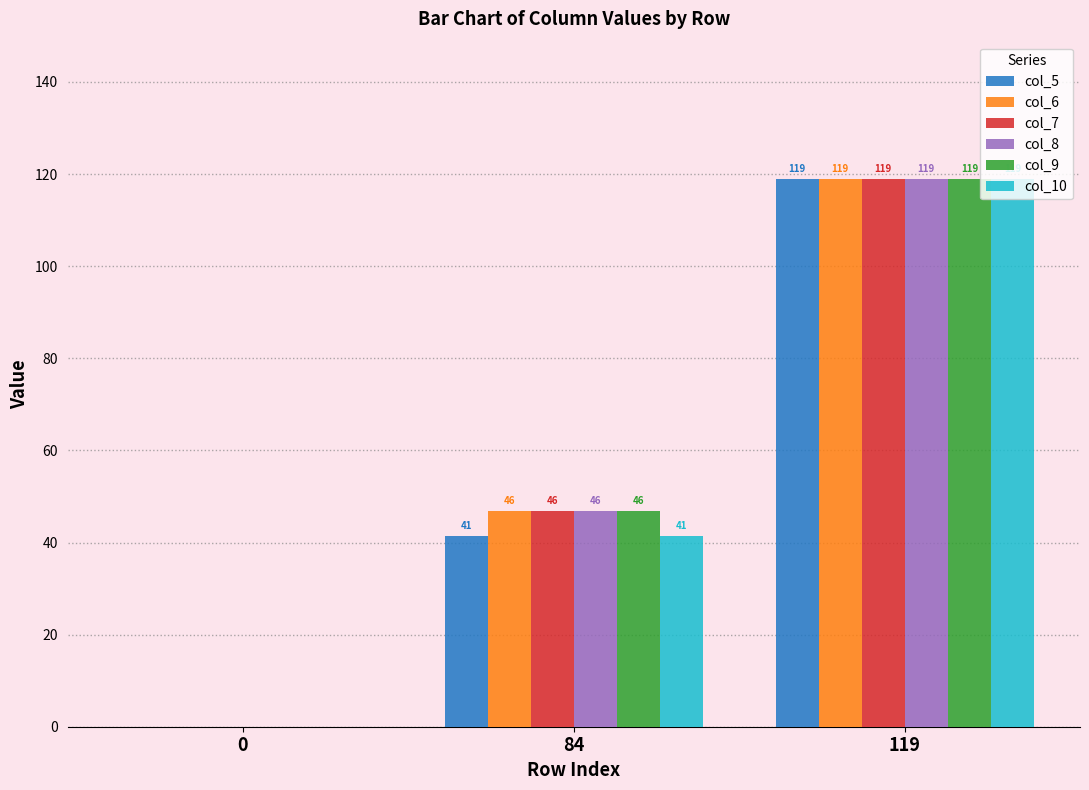

What is the sum of the col_9 values at 119 and 0?

119.0